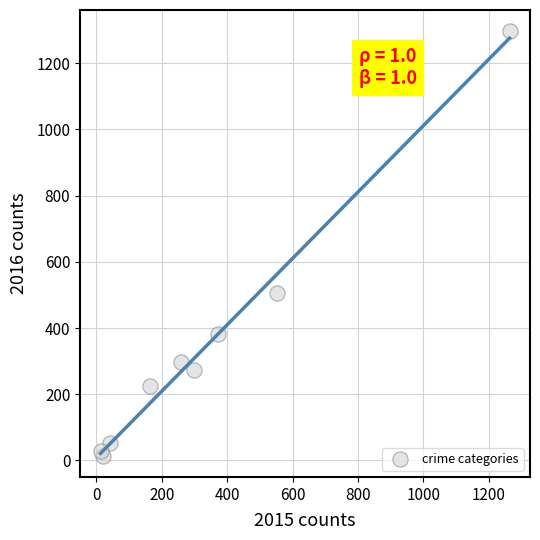

What Y value in the scatter plot is closest to 655?

505